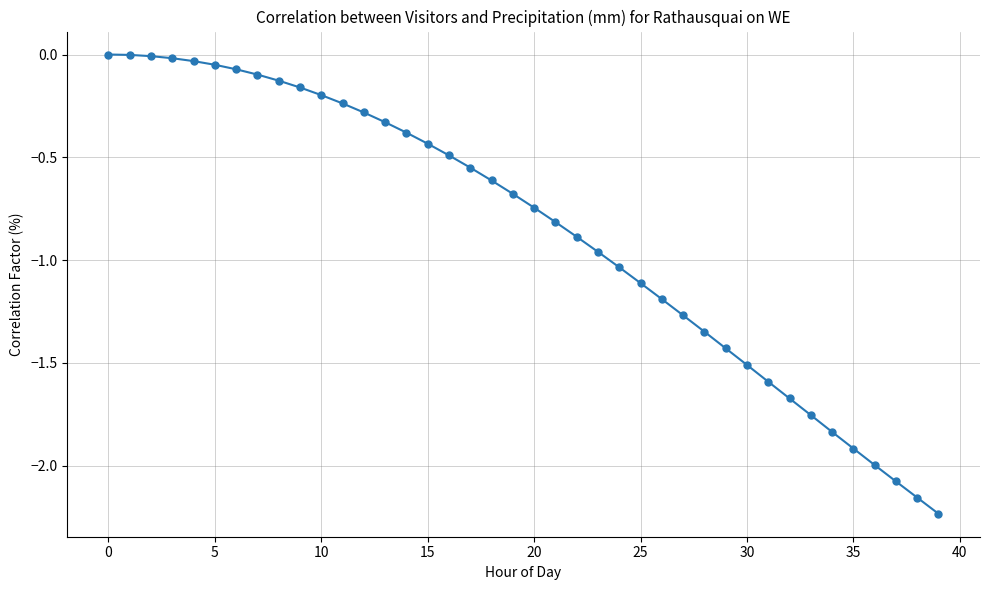

What is the average value?

-0.9